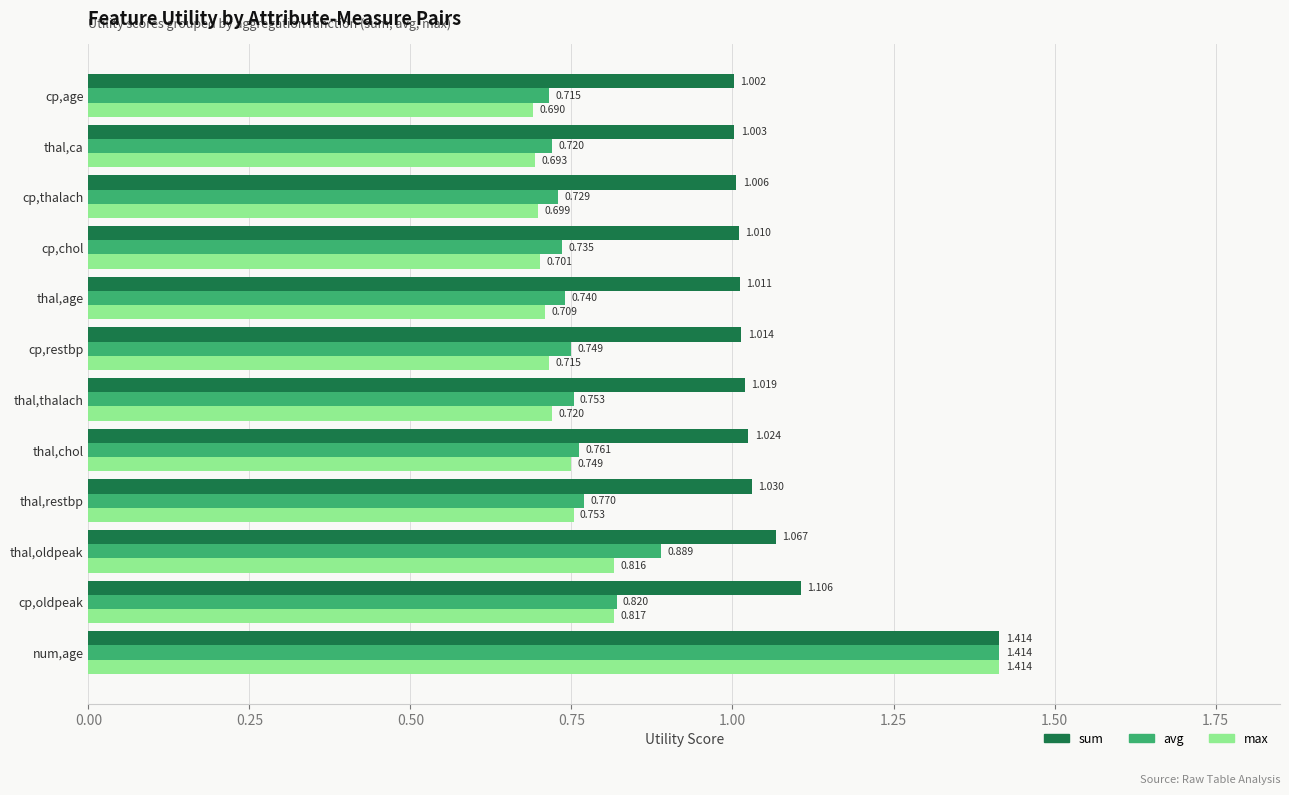

Rank the categories by sum value from lowest to highest.

cp,age, thal,ca, cp,thalach, cp,chol, thal,age, cp,restbp, thal,thalach, thal,chol, thal,restbp, thal,oldpeak, cp,oldpeak, num,age